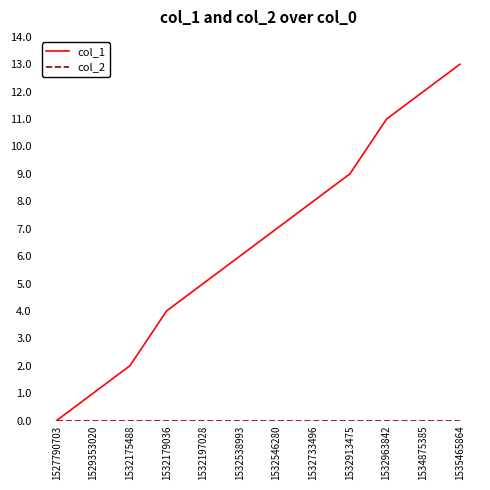

Which series has the largest total across all categories?

col_1